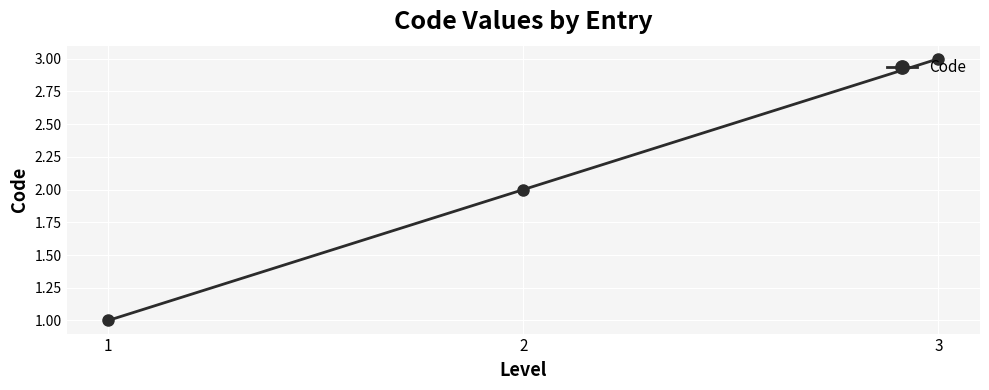

What is the sum of the values at 1 and 2?

3